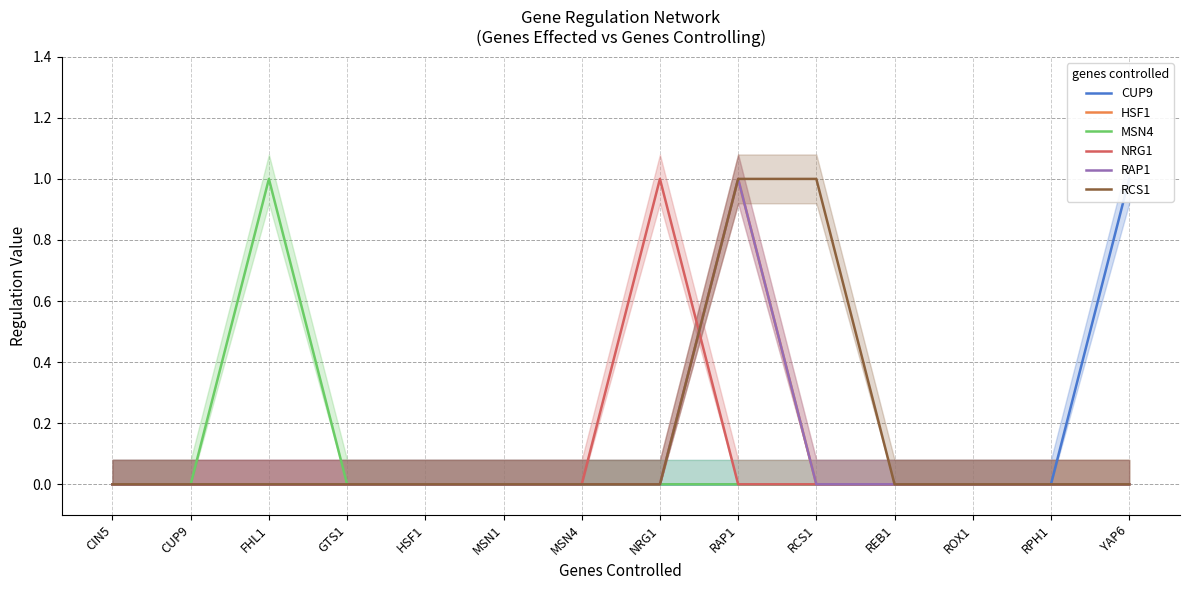

The HSF1 series shows 0 at HSF1. True or false?

False